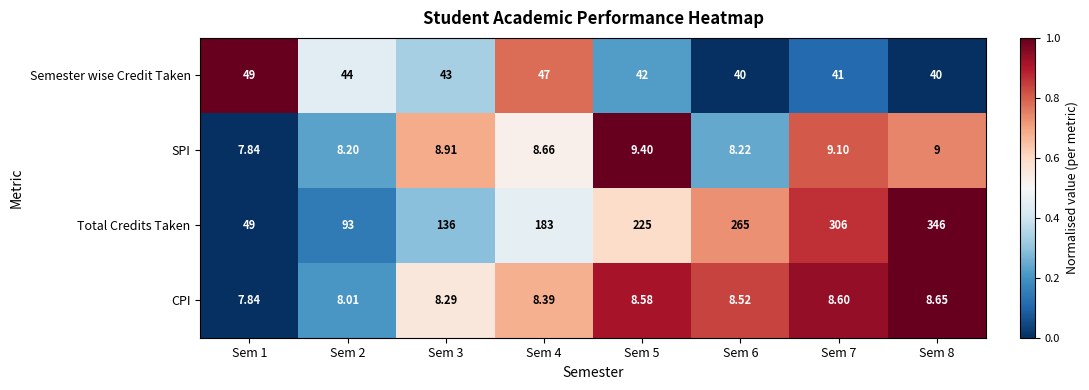

Between Sem 1 and Sem 5, which series saw the biggest shift?

Total Credits Taken